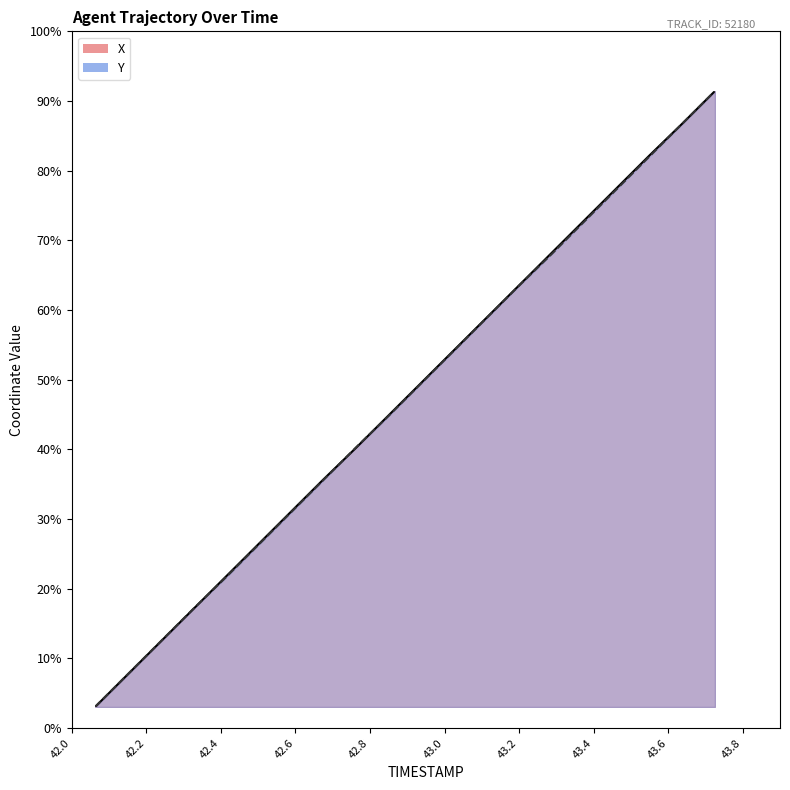

Is the value of X at 15 greater than the value of Y at 43.8?

Yes